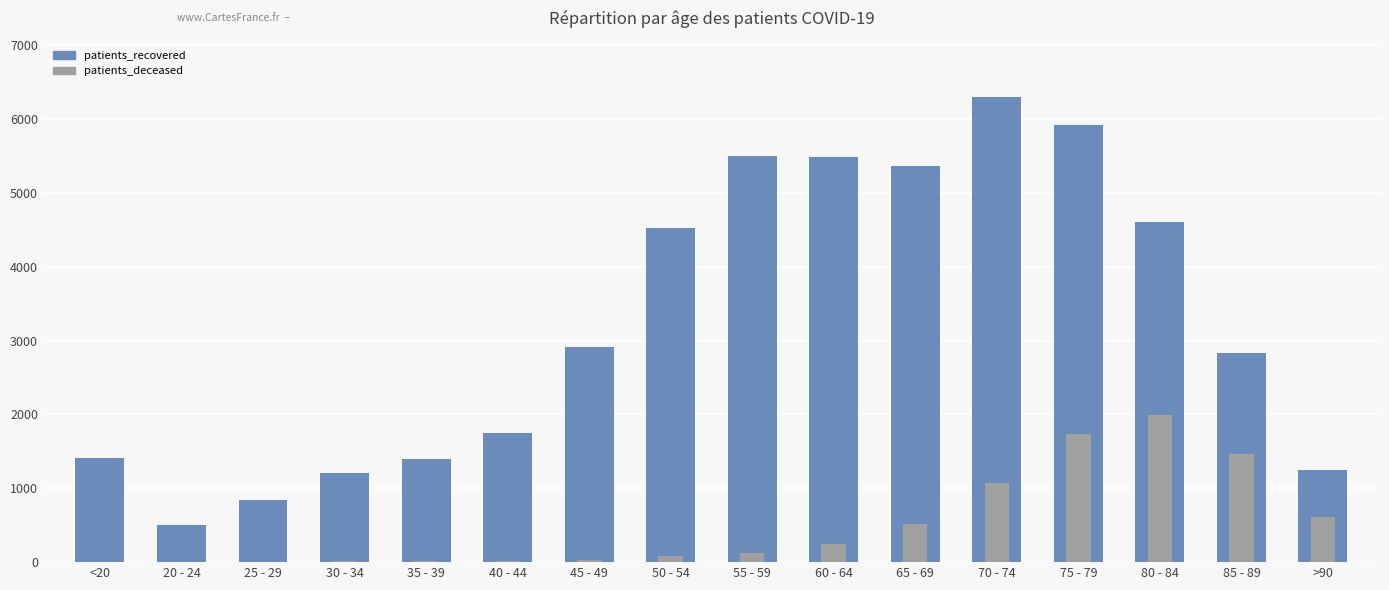

True or false: patients_deceased has a value of 4 at 40 - 44.

False